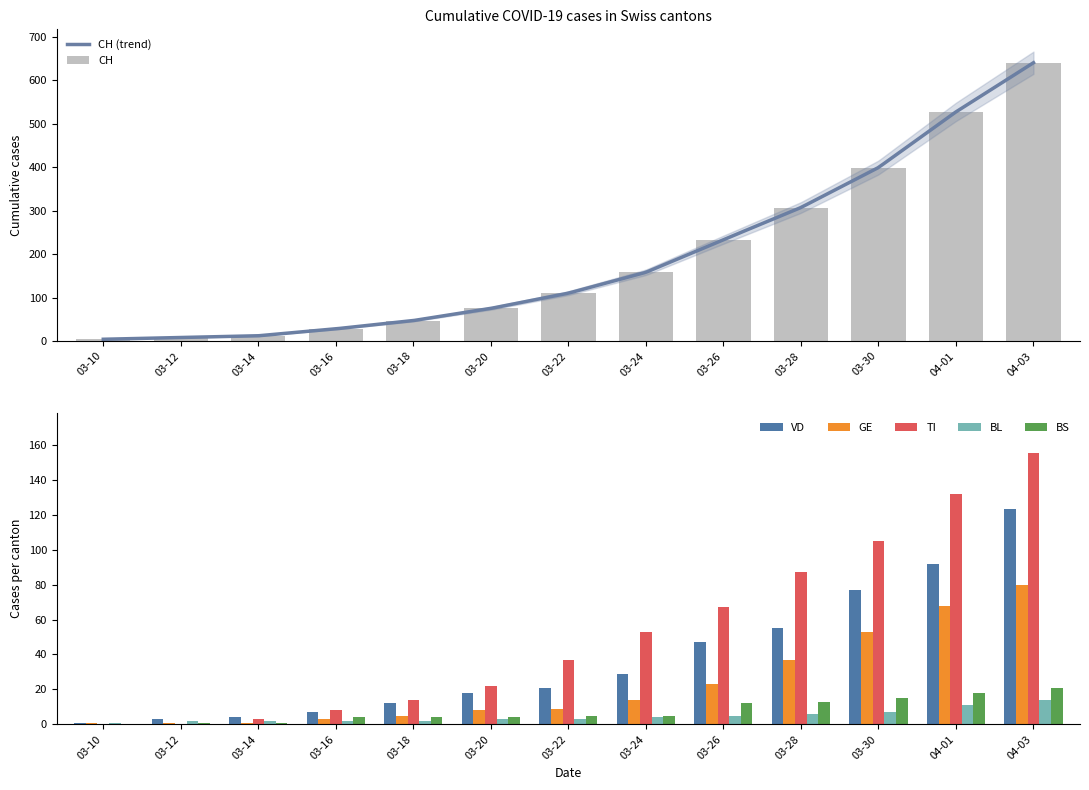

How many data points in VD are less than 21?

6